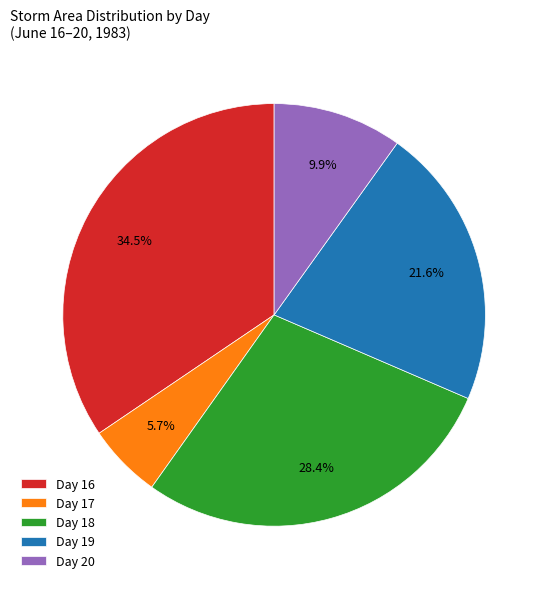

Combined, do Day 16 and Day 18 account for over 50%?

Yes